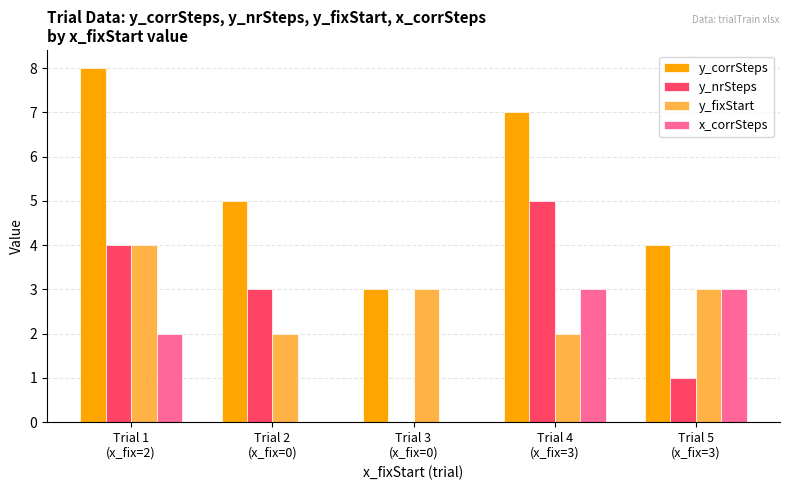

Which series has the largest total across all categories?

y_corrSteps